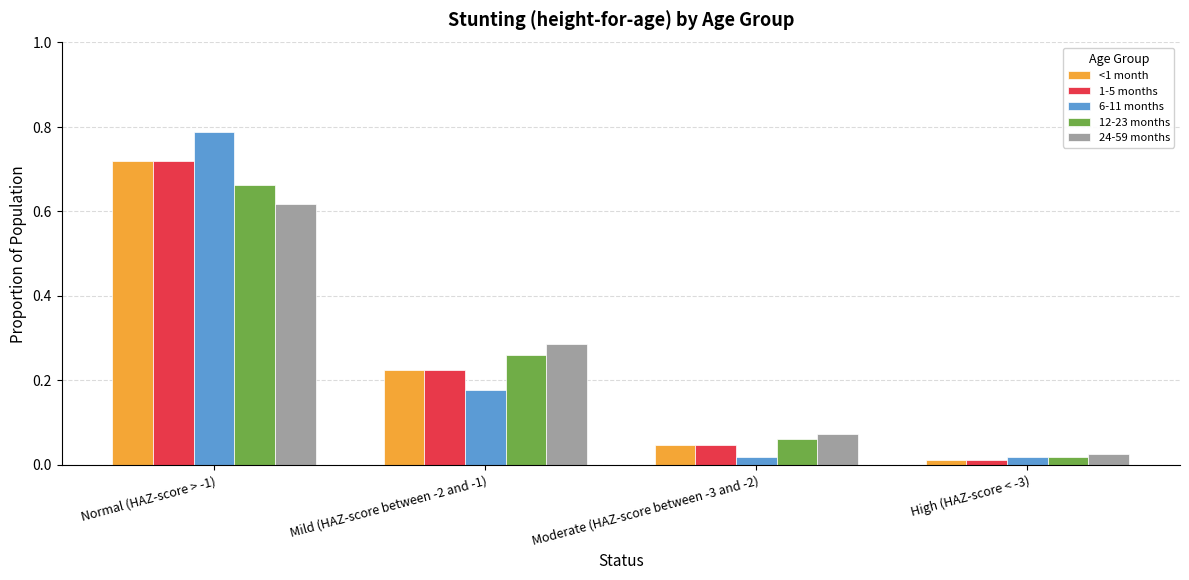

At how many categories does at least one series exceed 0?

4